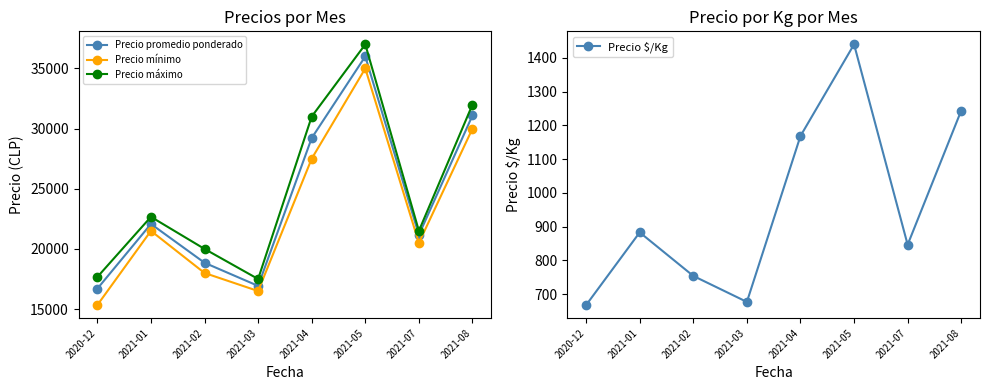

List the series in order of their peak value, highest first.

Precio máximo, Precio promedio ponderado, Precio mínimo, Precio $/Kg